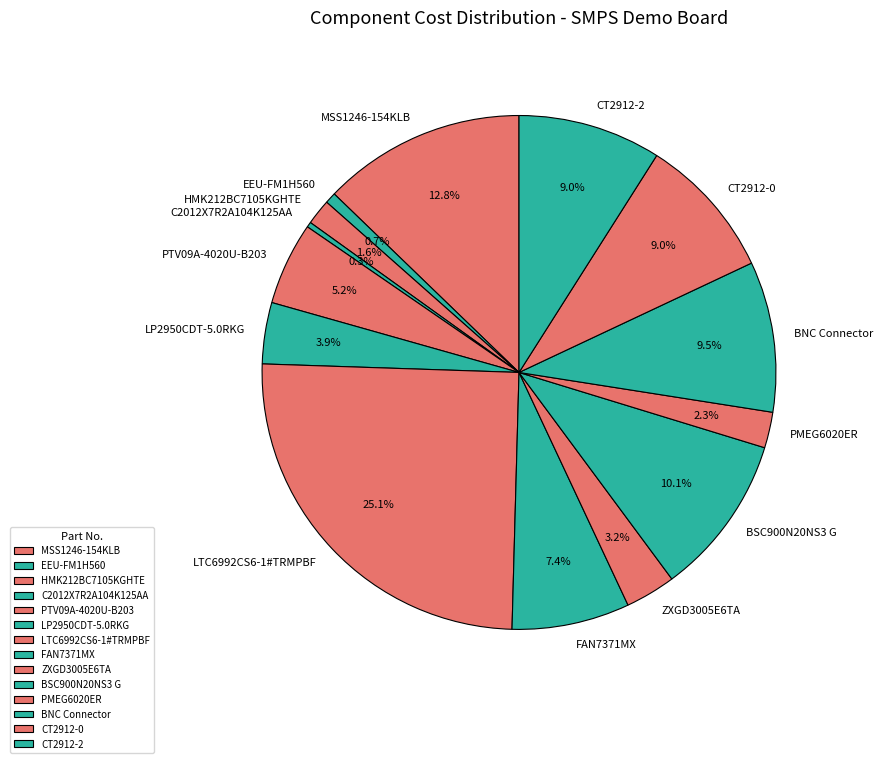

Count the number of slices in the pie.

14